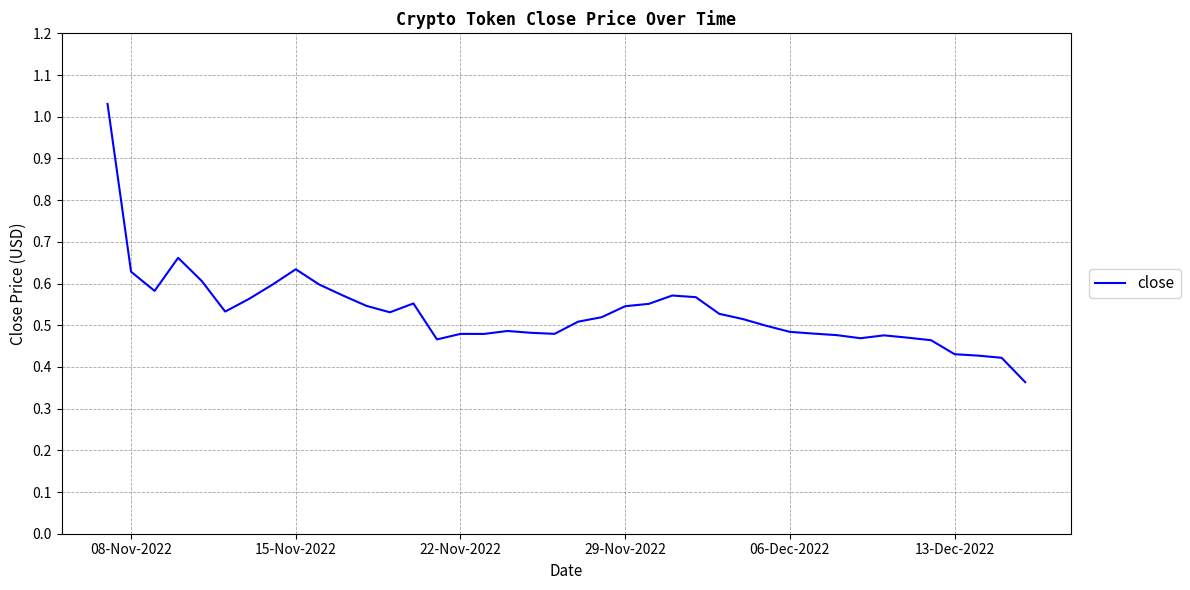

The value at 08-Nov-2022 is 0.3. True or false?

False